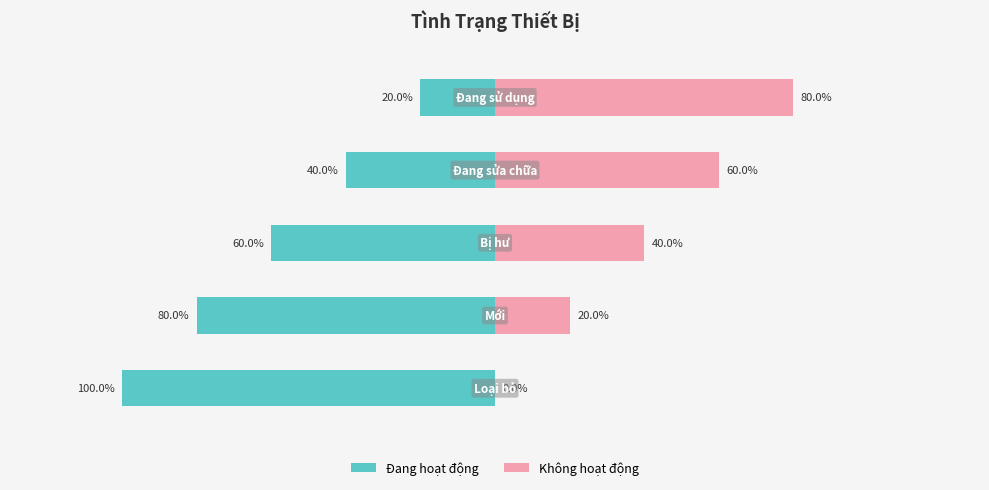

How many values in Không hoạt động are above zero?

4